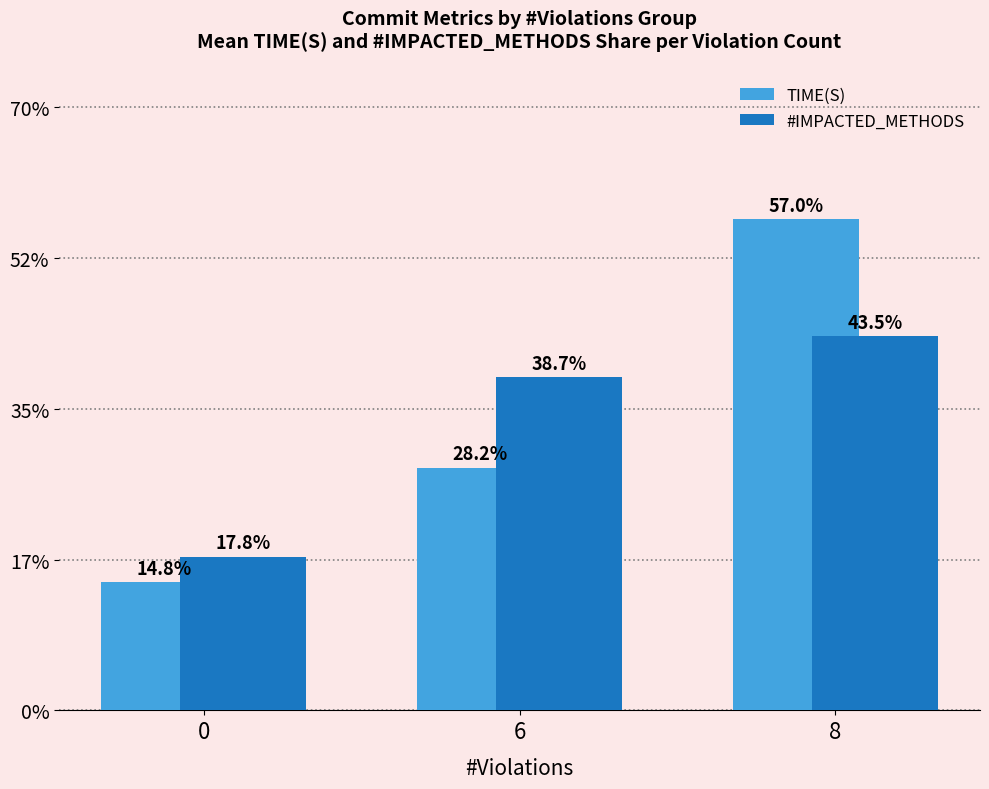

What are all the series names shown in the legend?

TIME(S), #IMPACTED_METHODS